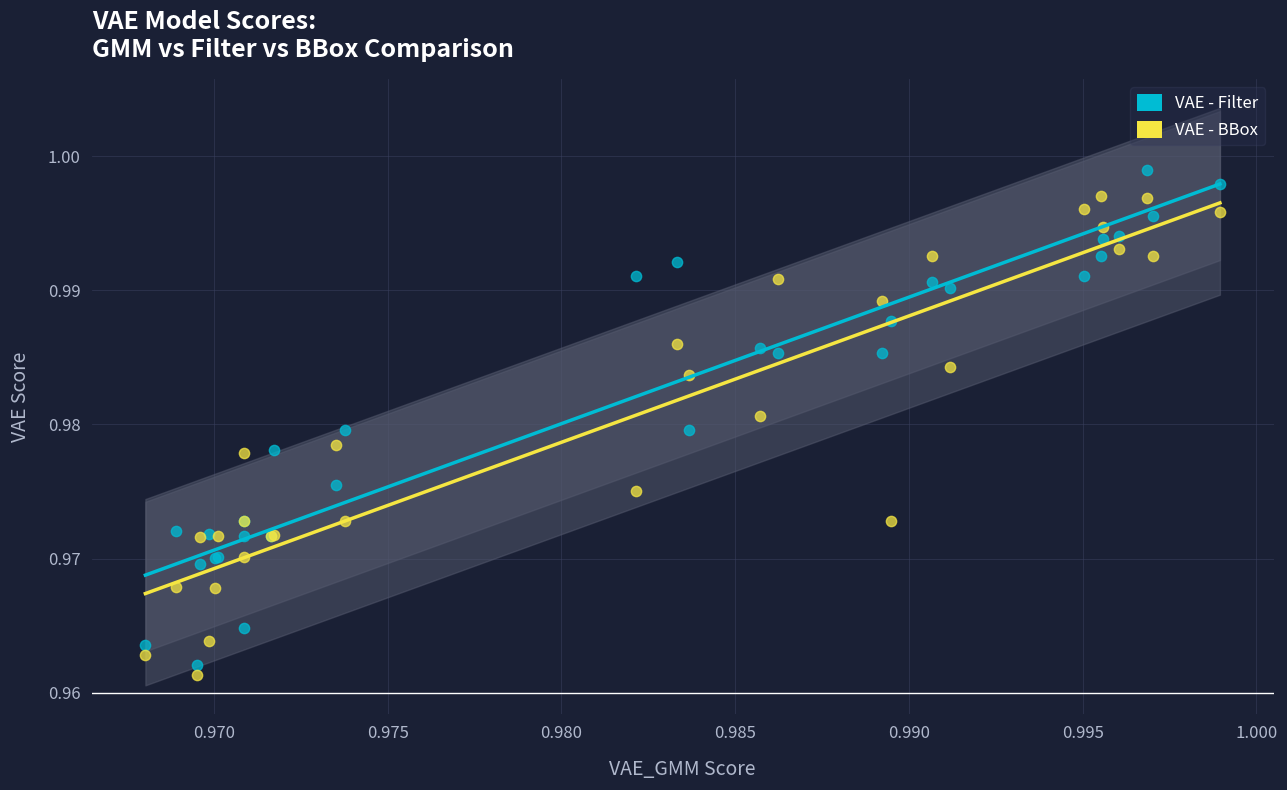

Which series reaches the maximum Y coordinate?

VAE - Filter